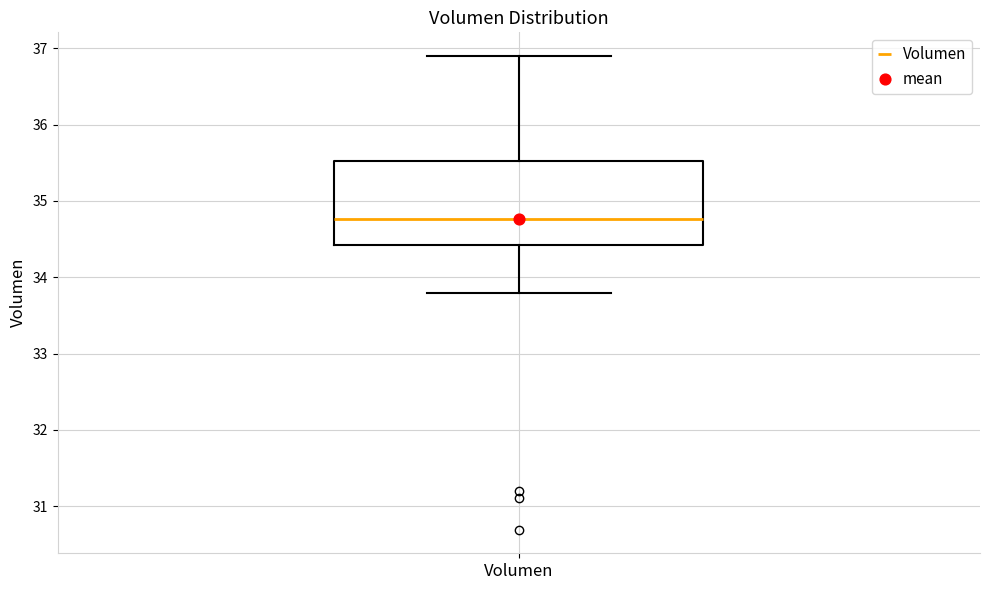

Transcribe this box plot: give where the median line is, the range the box spans, and where the two whiskers end, as read against the y-axis. The values are not printed on the chart, so give them approximately, as read against the axis.

median 34.8, box 34.4 to 35.5, whiskers 33.8 to 36.9